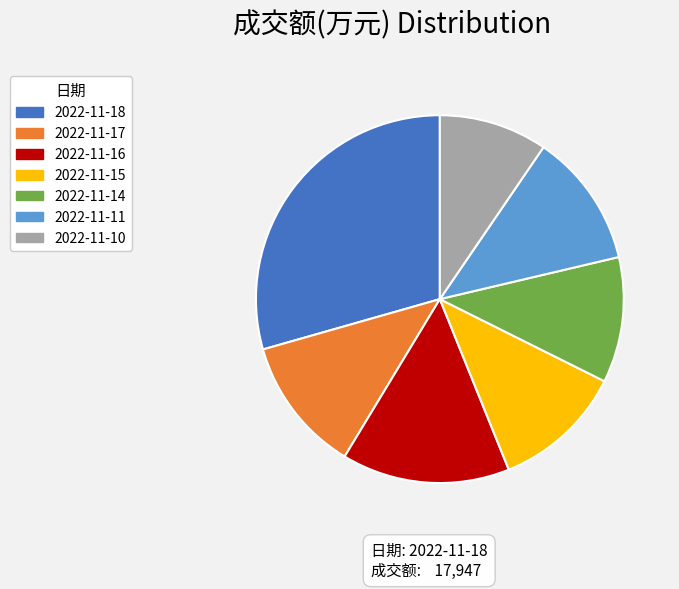

What is the ratio of the value at 2022-11-18 to the value at 2022-11-10?

3.1